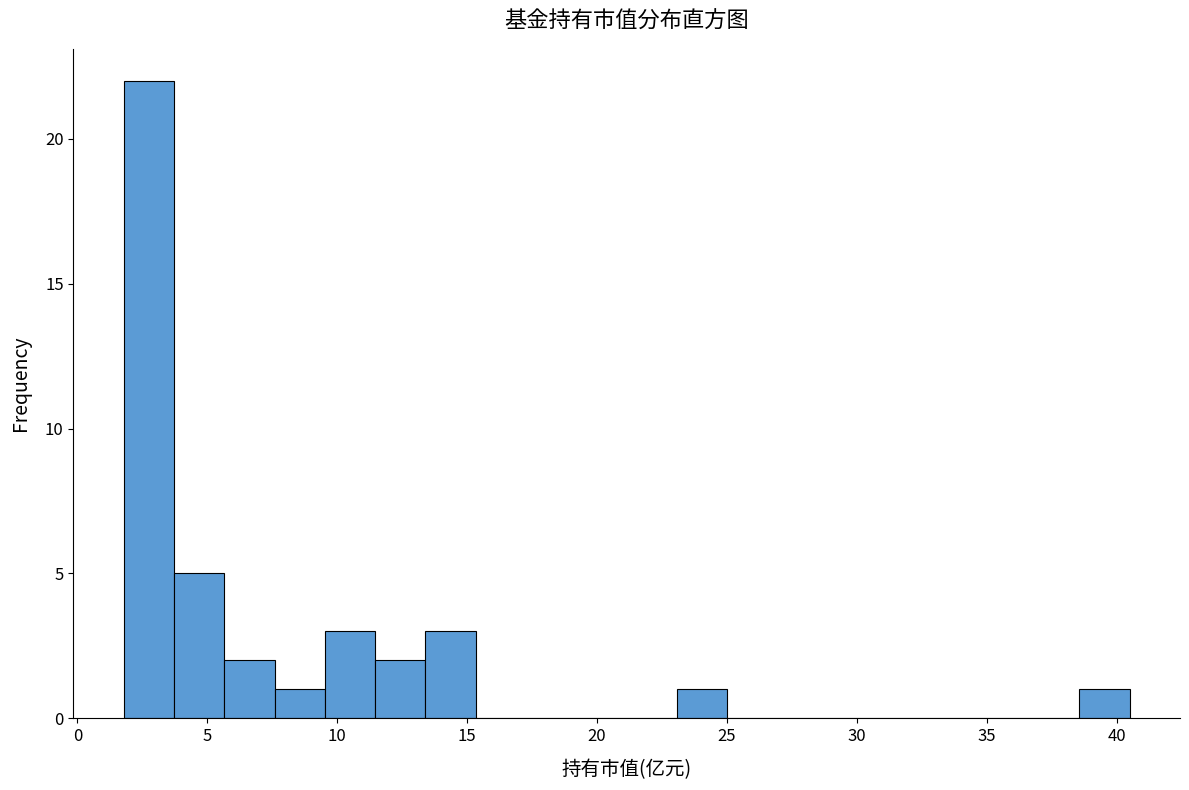

Read against the x-axis, roughly where is the centre of the tallest bar?

2.5